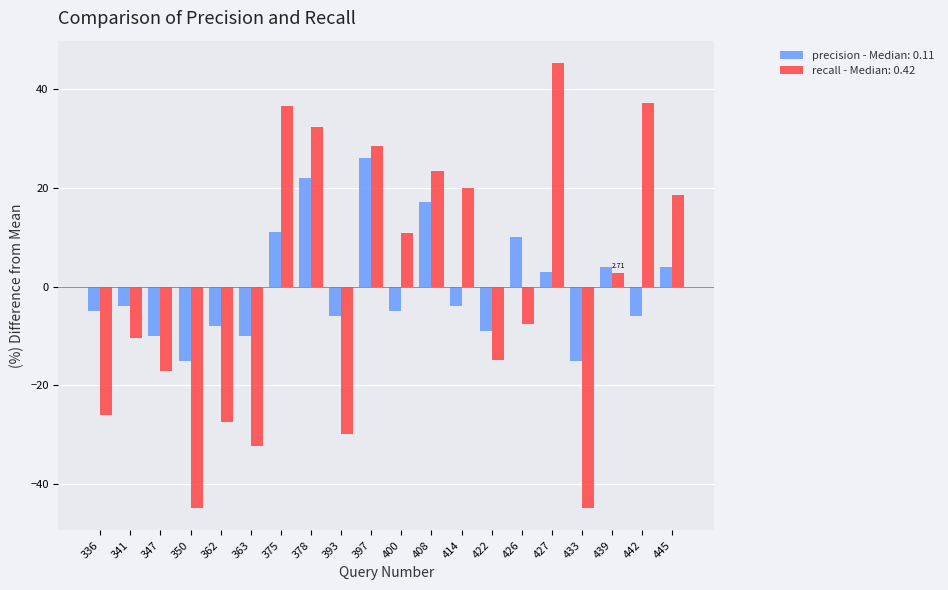

What is the difference between the maximum and minimum values in the recall - Median: 0.42 series?

90.0